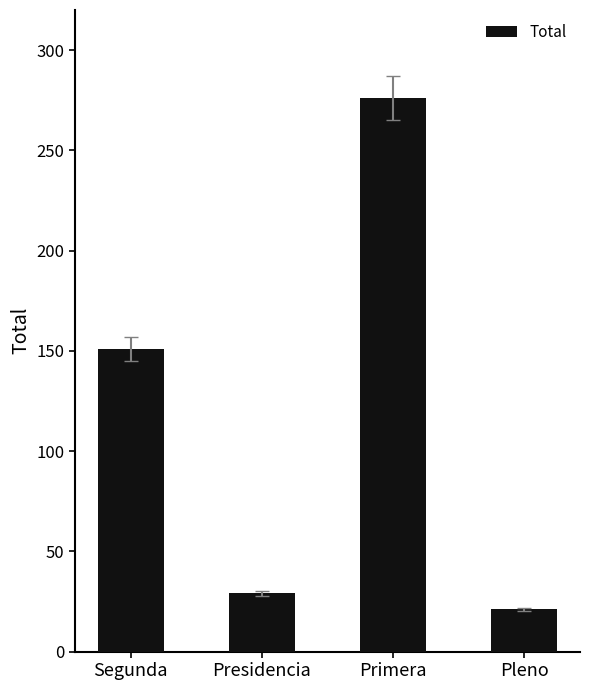

What is the change in value from Segunda to Primera?

+125